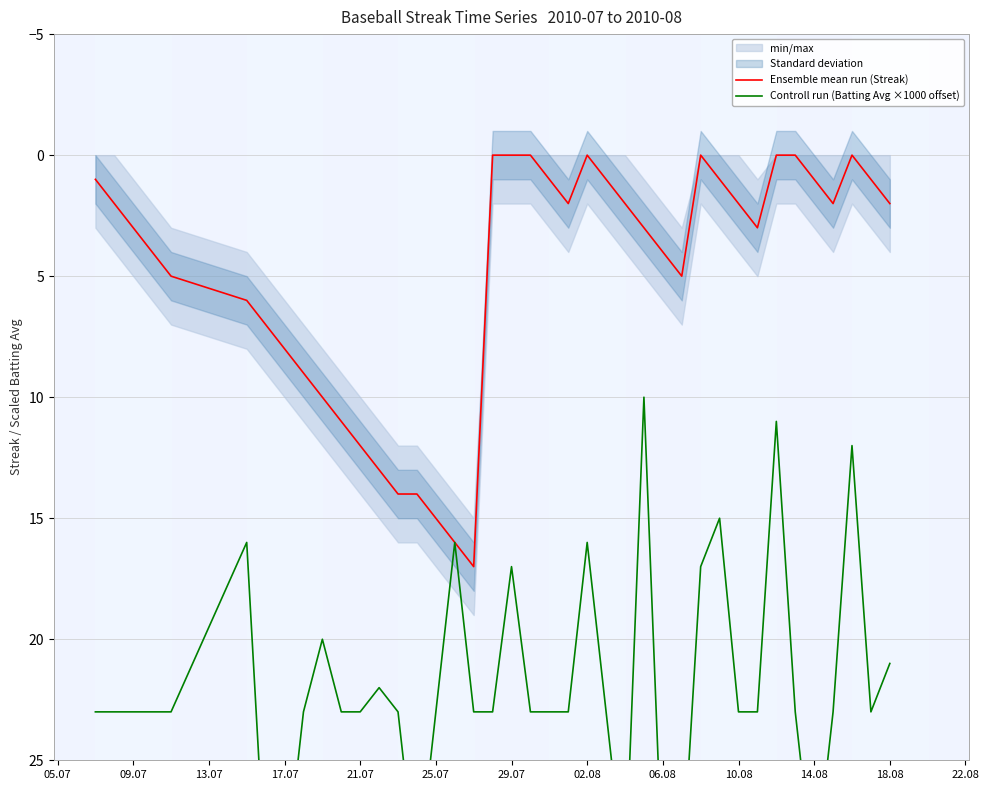

True or false: Ensemble mean run (Streak) has a value of 5 at 29.07.

False